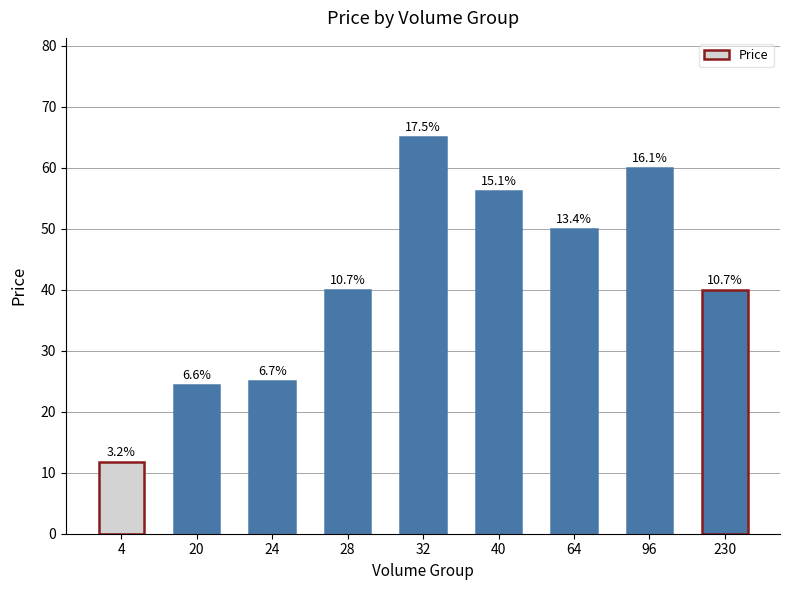

What is the minimum value shown in the chart?

11.8